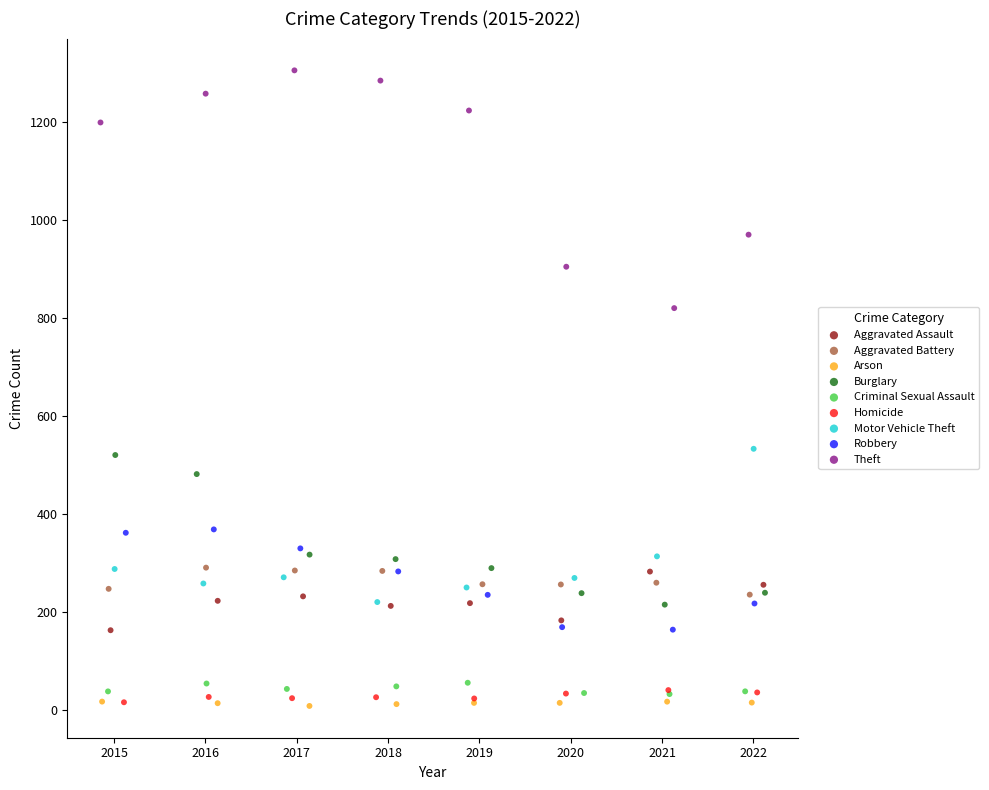

Which series has the widest spread of Y values?

Theft